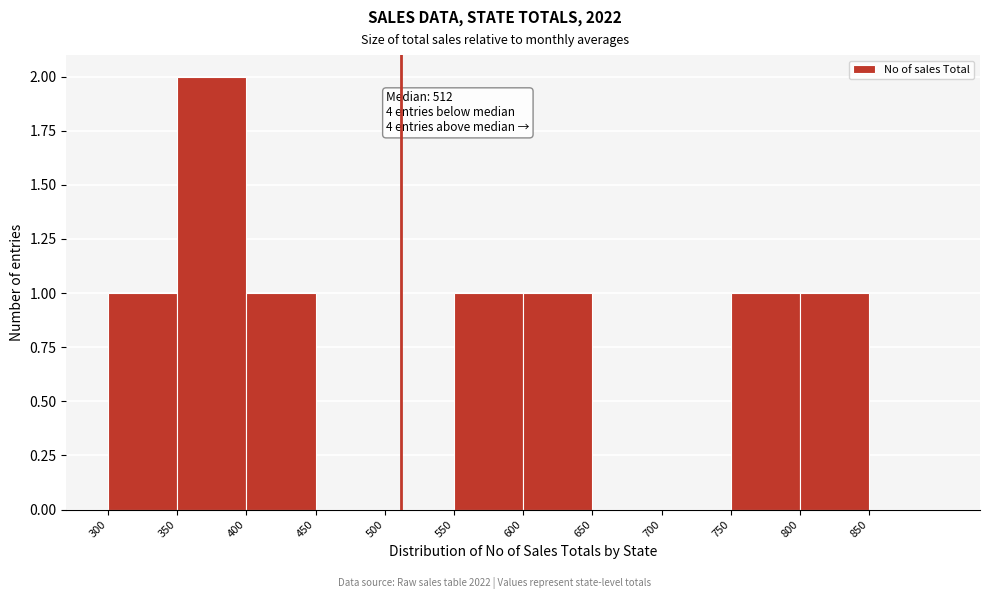

Over which range of the x-axis is the bar tallest?

350 to 400